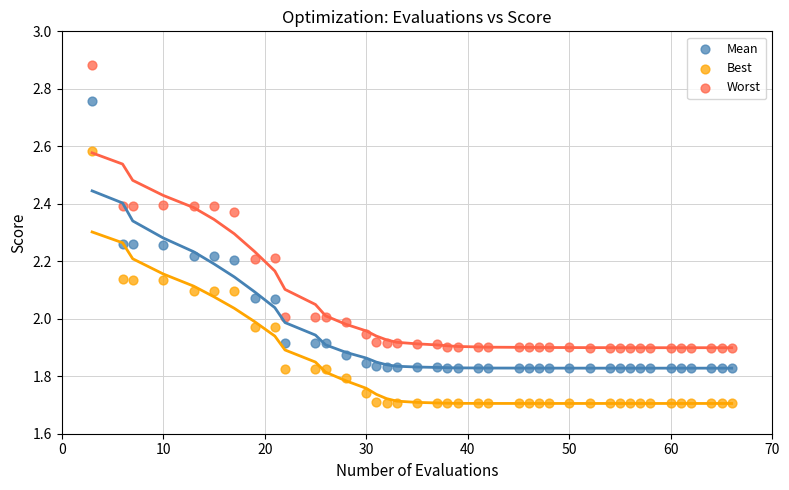

Across all data points, what is the range of X values (max minus min)?

63.0